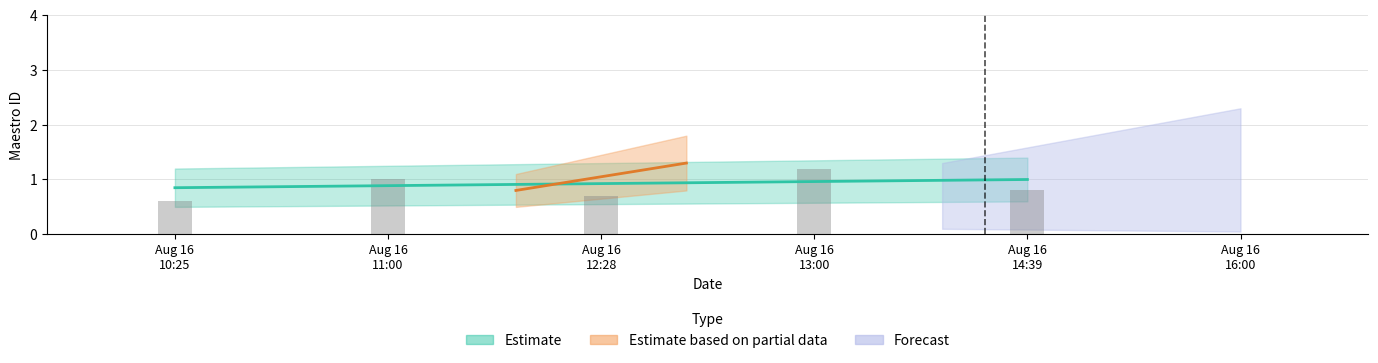

What is the label of the 3rd bar from the left?

Aug 16
12:28